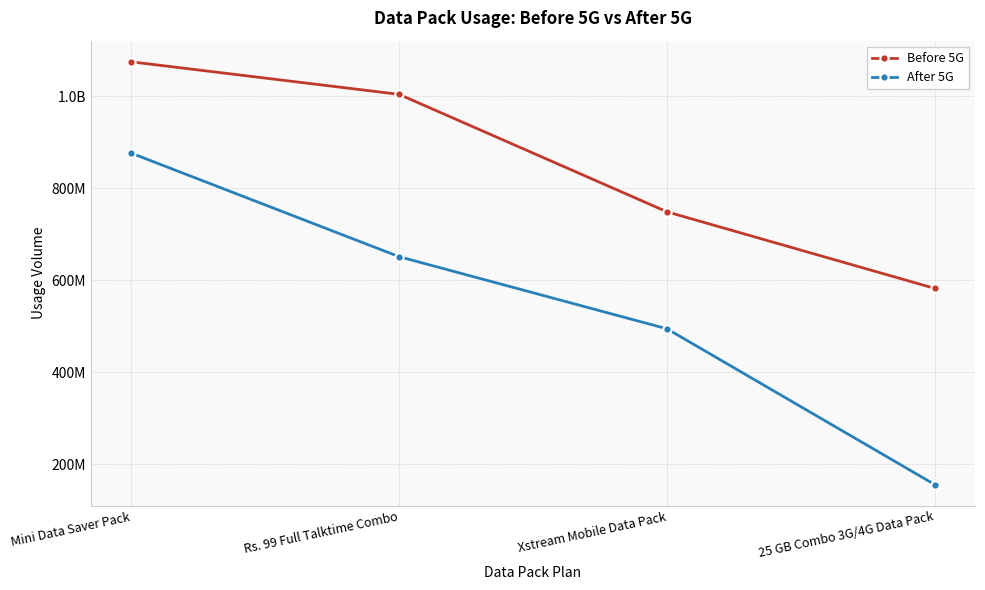

Is this an area chart (filled region under the line)?

No